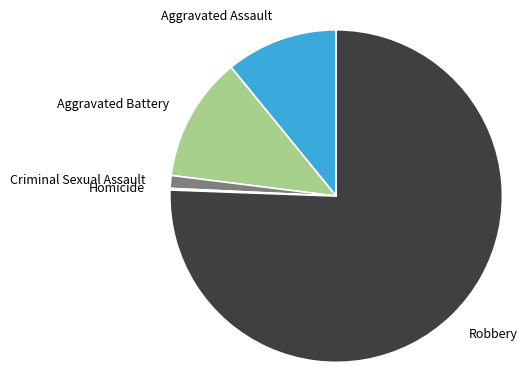

Which category accounts for the majority?

Robbery